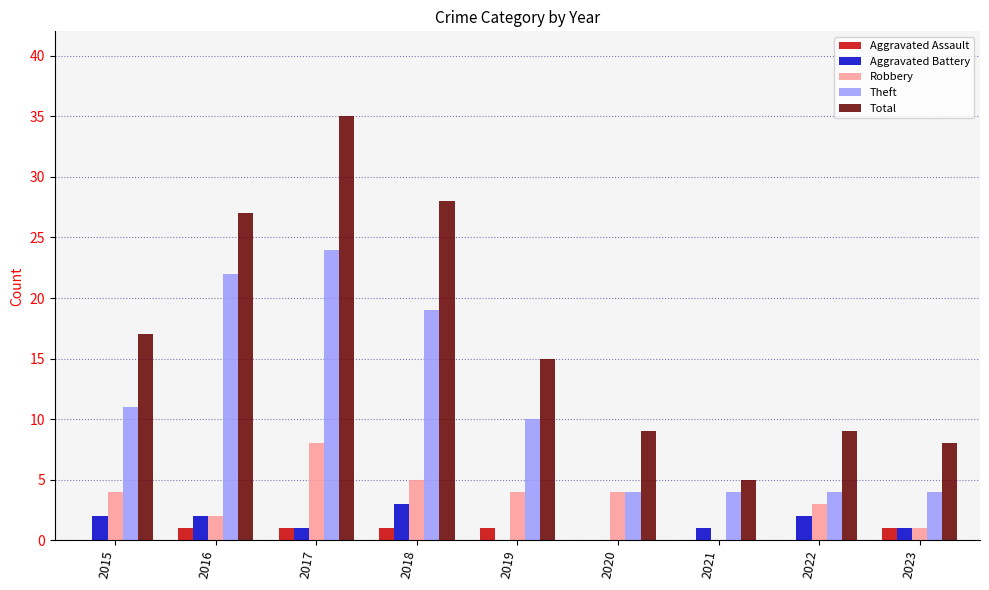

The Theft series shows 19 at 2018. True or false?

True